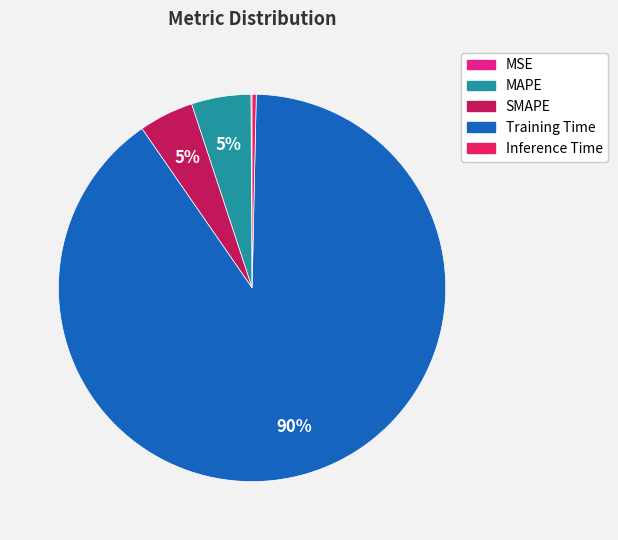

To the nearest percent, what is the combined percentage of MAPE and Inference Time?

5%